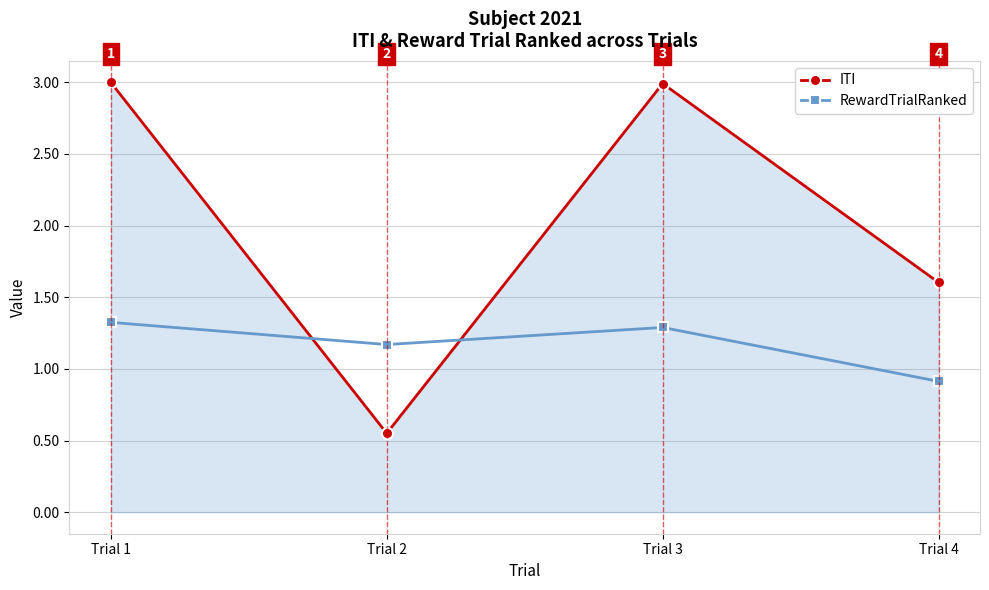

How many data points in RewardTrialRanked are above 1?

3